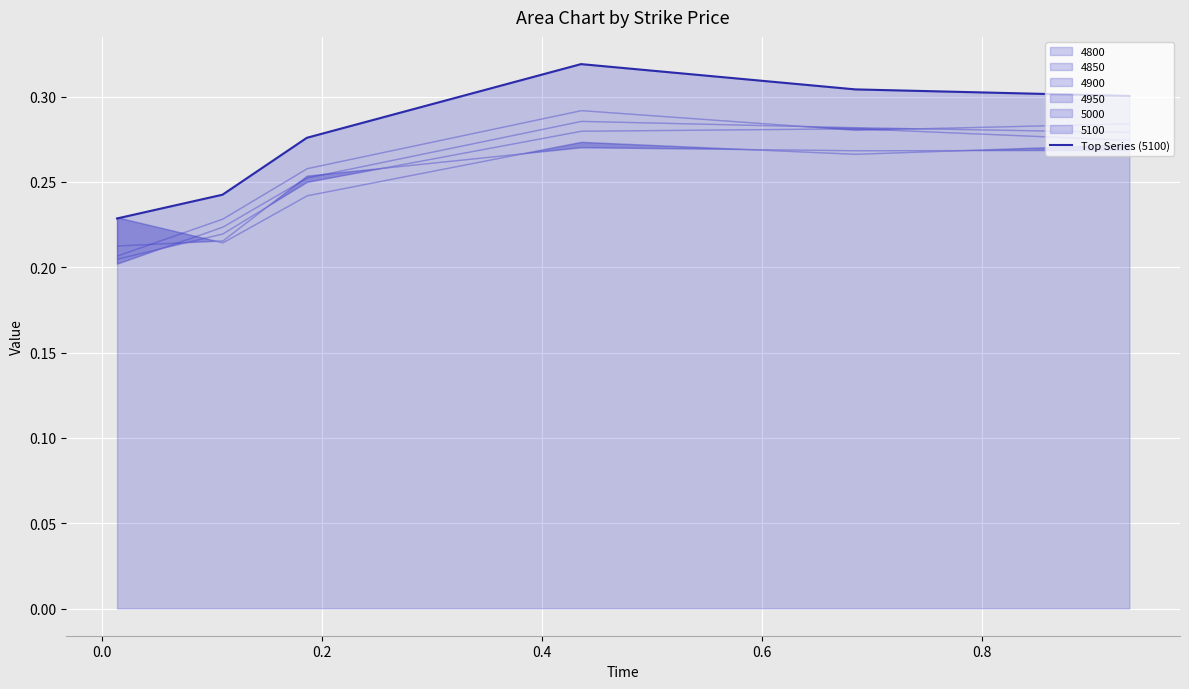

True or false: the data shows 0.3 at 0.4.

True